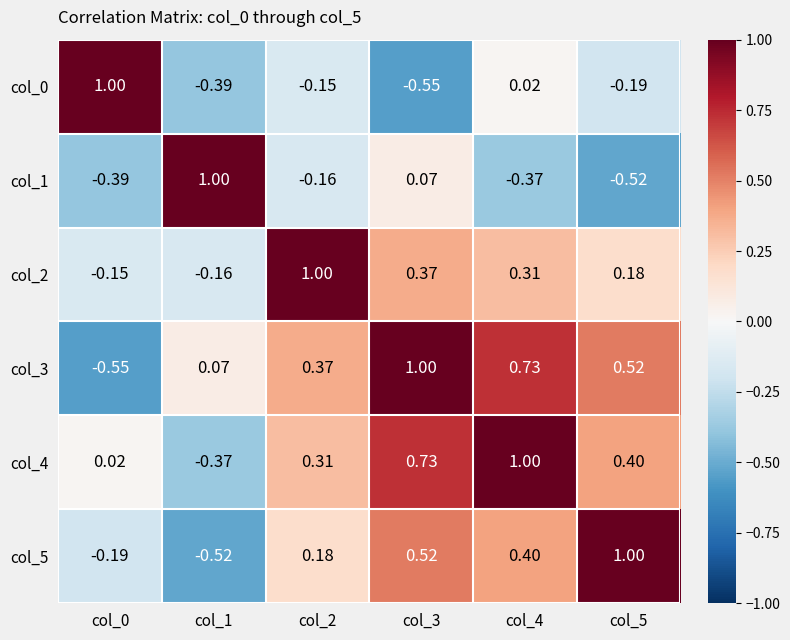

Is the value of col_0 at col_2 greater than the value of col_2 at col_5?

No